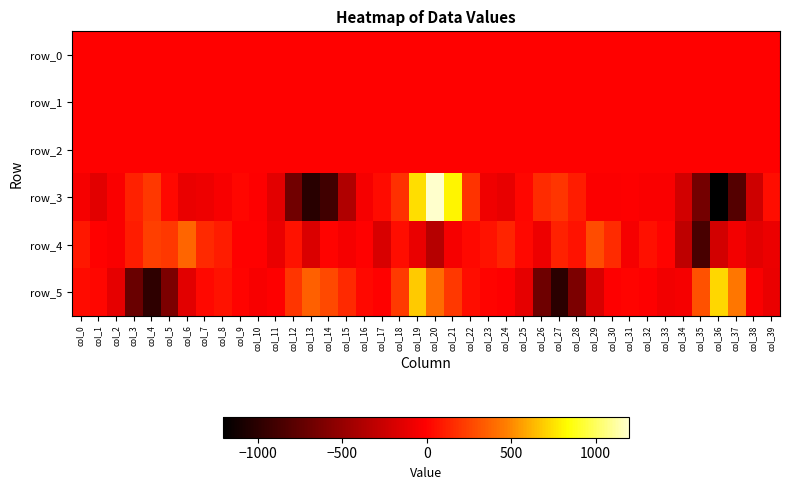

What is the difference between the second highest and second lowest values in the row_5 series?

1665.4